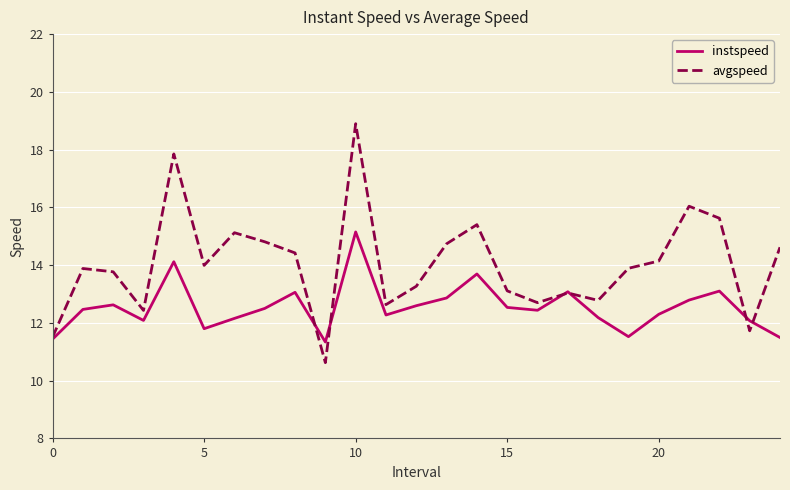

List the series in order of their overall mean, lowest first.

instspeed, avgspeed